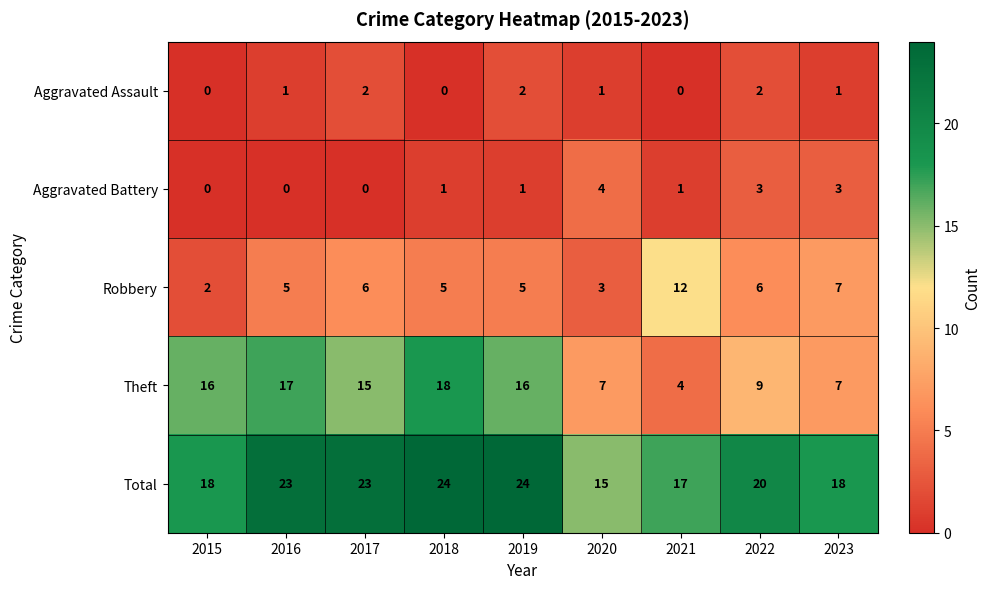

What is the approximate value of Total at 2017?

23